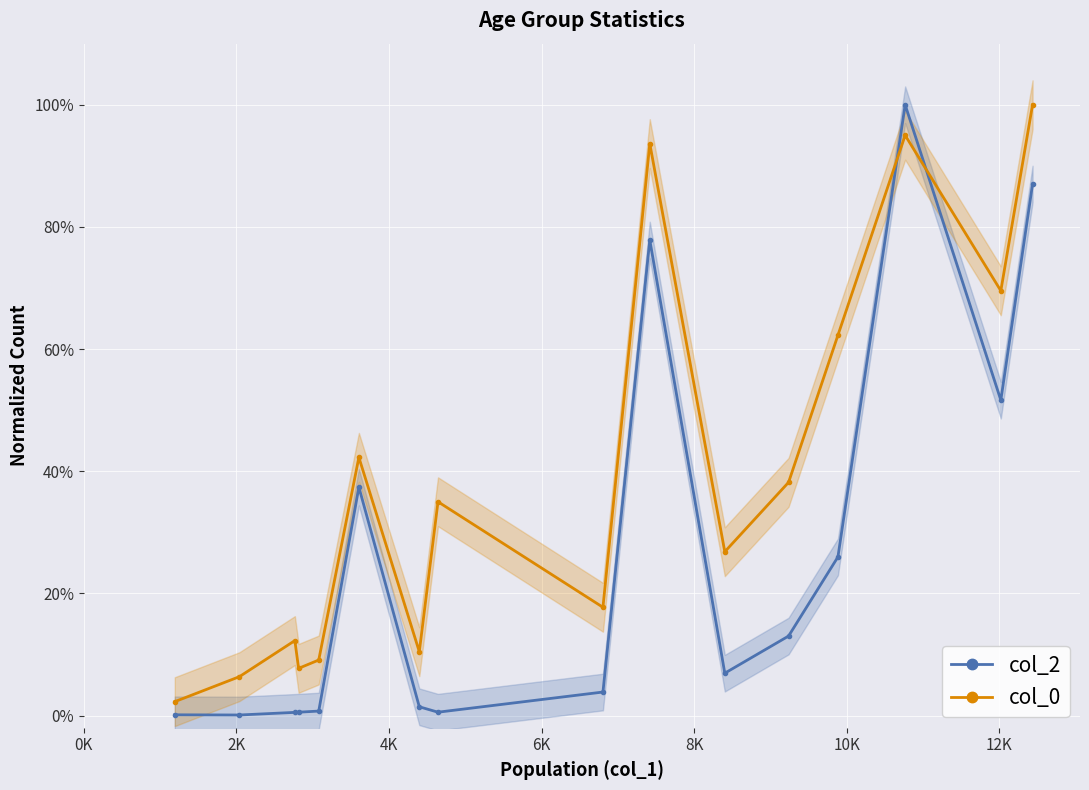

How many lines are shown in the chart?

2